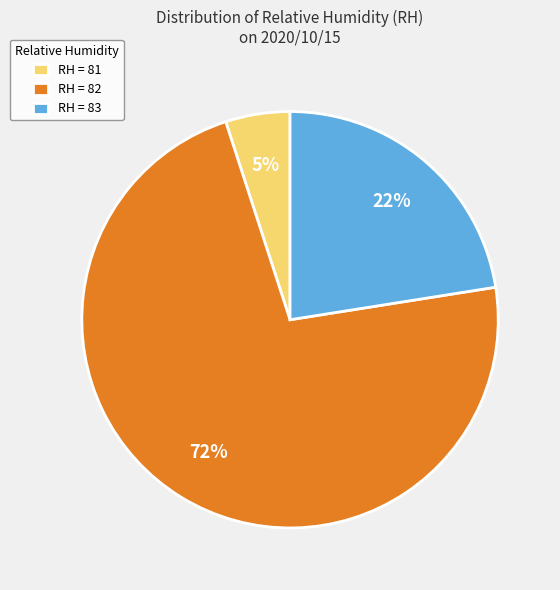

Do RH = 81 and RH = 82 together represent more than half of the pie?

Yes